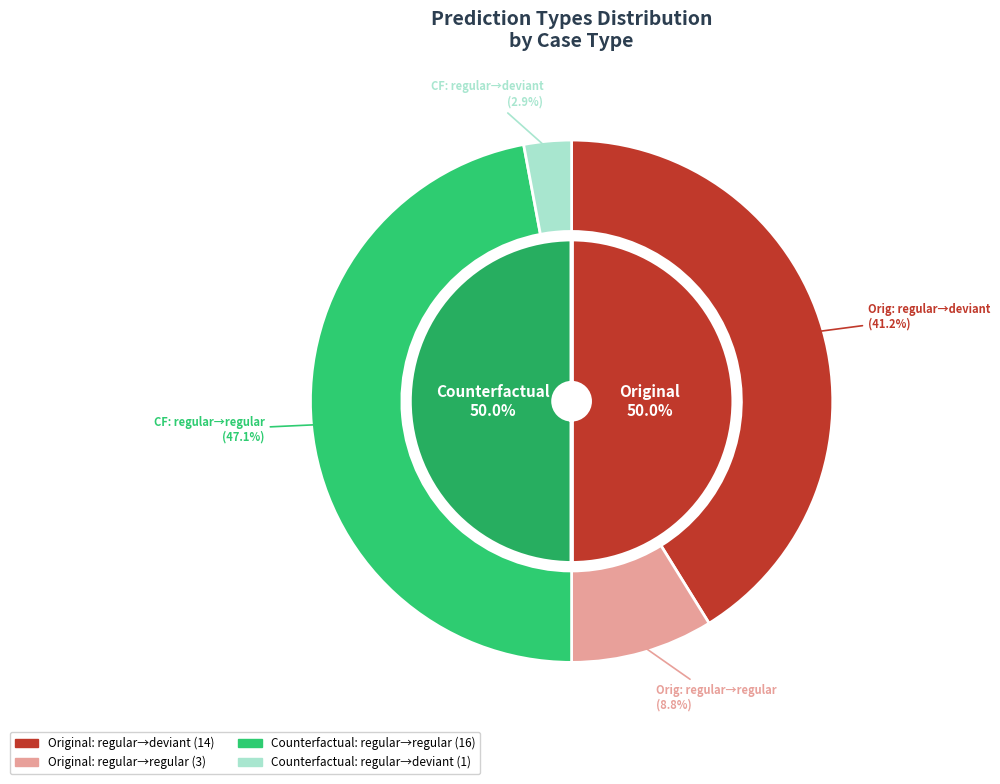

Do regular and deviant together represent more than half of the pie?

Yes